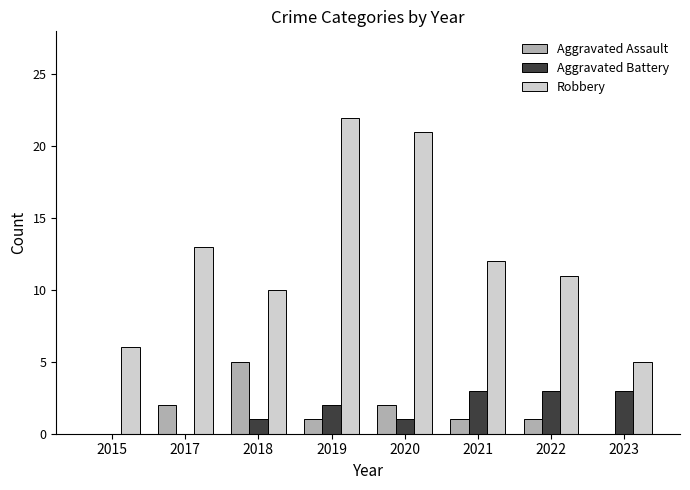

Which series has the largest total across all categories?

Robbery